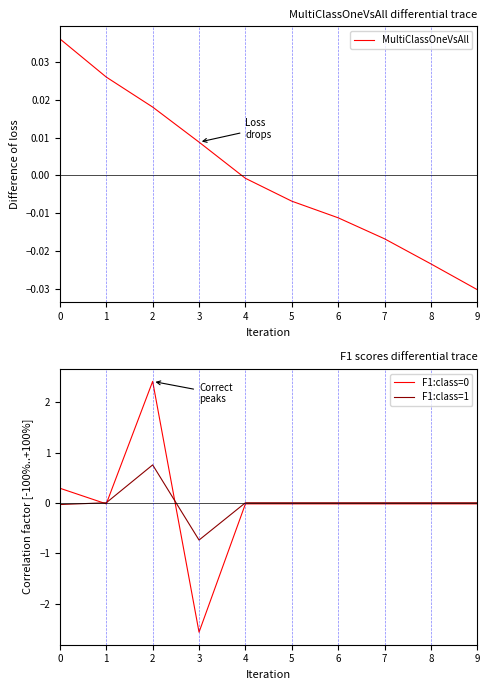

How many categories are shown in the chart?

10